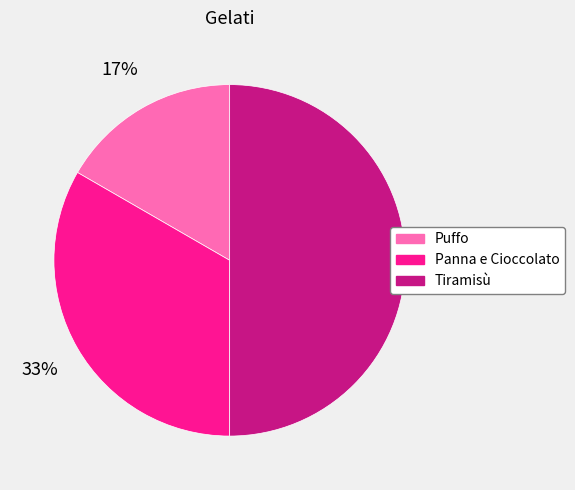

Is it true that Tiramisù is 56% of the pie?

False